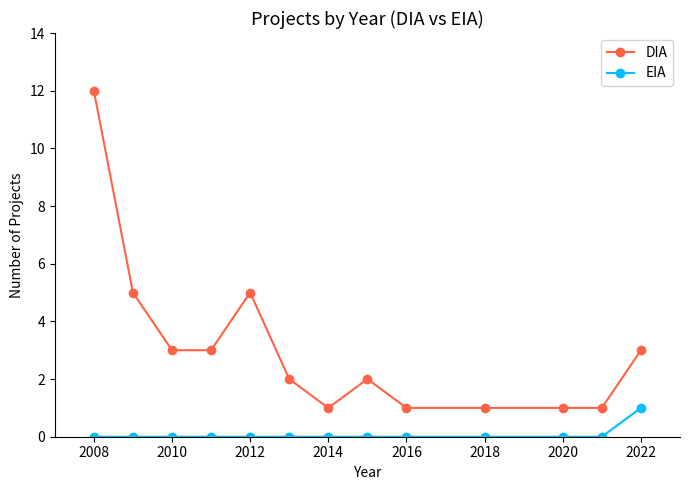

What is the maximum value for DIA?

12